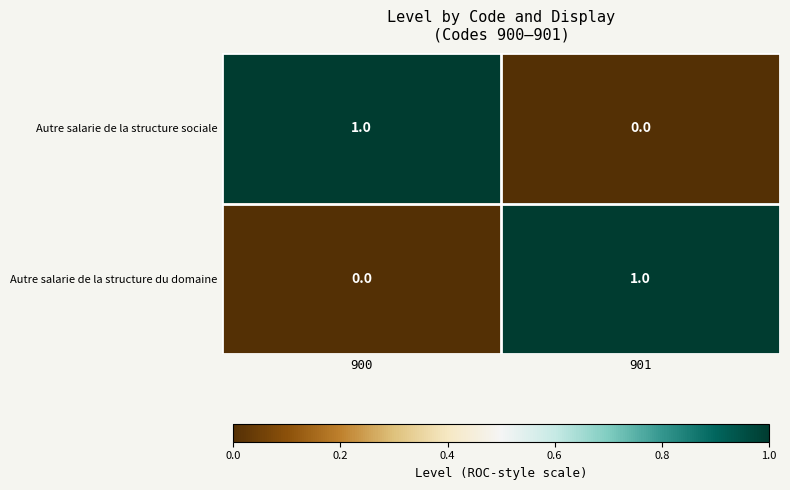

Which category has the lowest value in the Autre salarie de la structure du domaine series?

900